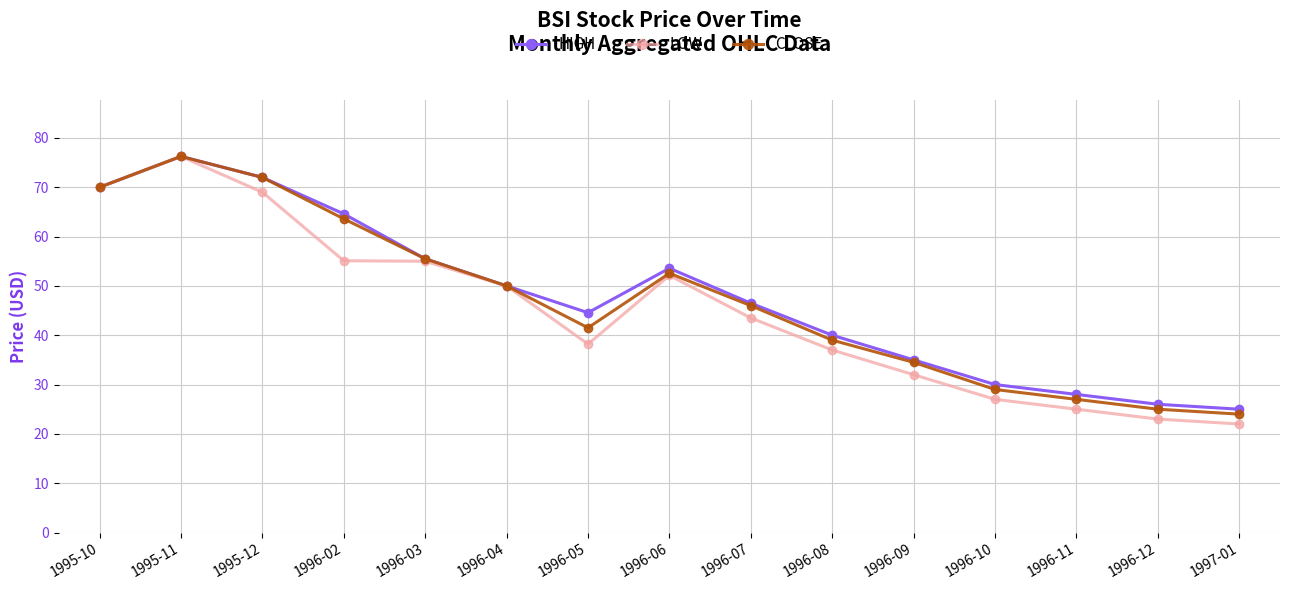

The value of LOW at 1996-03 is 55.0. True or false?

True